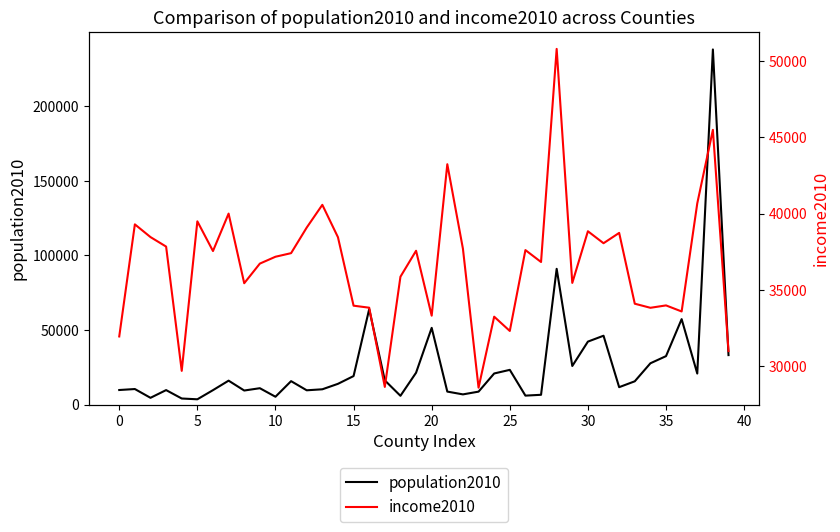

Rank the series at 36 from lowest to highest value.

income2010, population2010